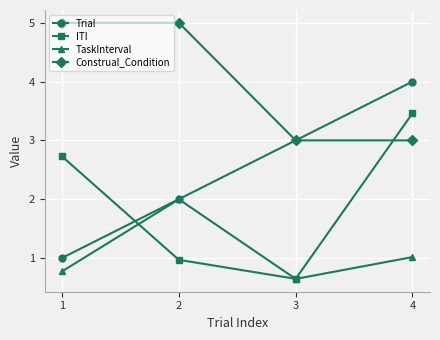

What is the total value across all series at 2?

10.0